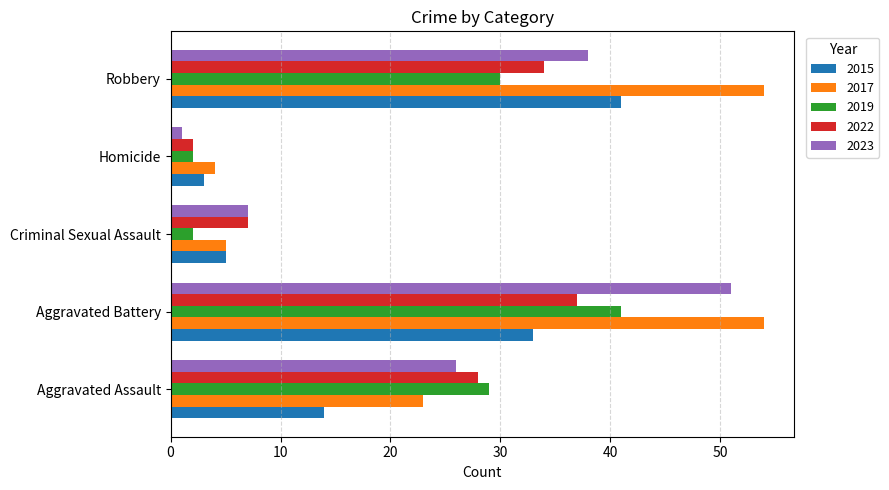

Is the value of 2022 at Aggravated Battery greater than the value of 2015 at Aggravated Battery?

Yes